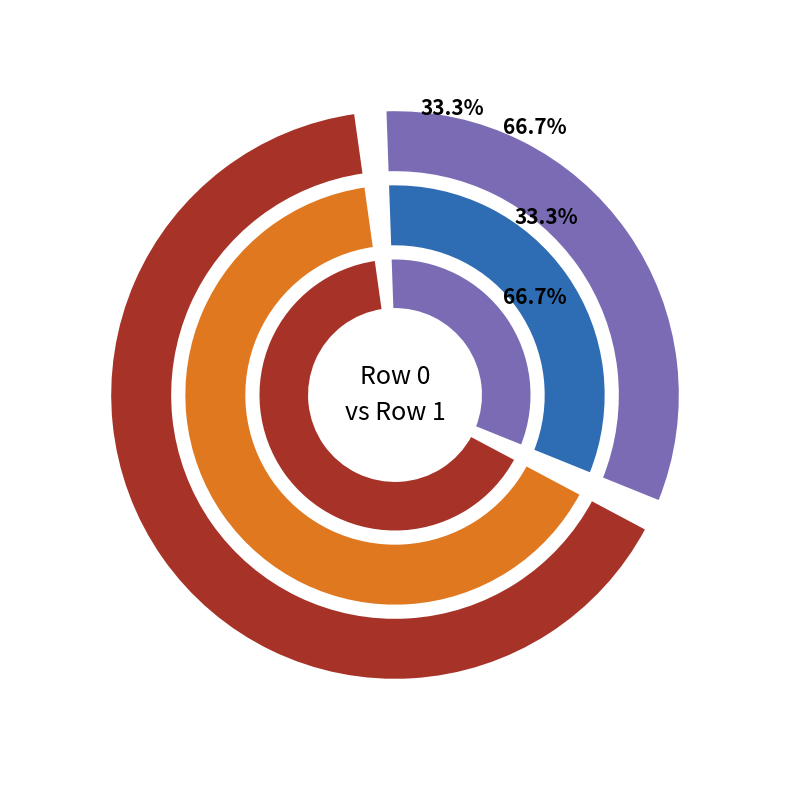

Rank the categories by value from lowest to highest.

0, 1